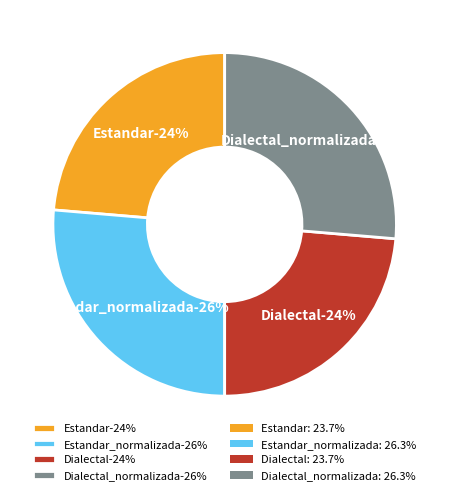

Which slice is the smallest?

Estandar